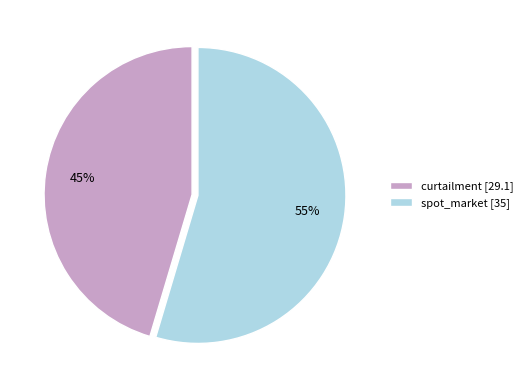

To the nearest percent, what is the combined percentage of curtailment [29.1] and spot_market [35]?

100%